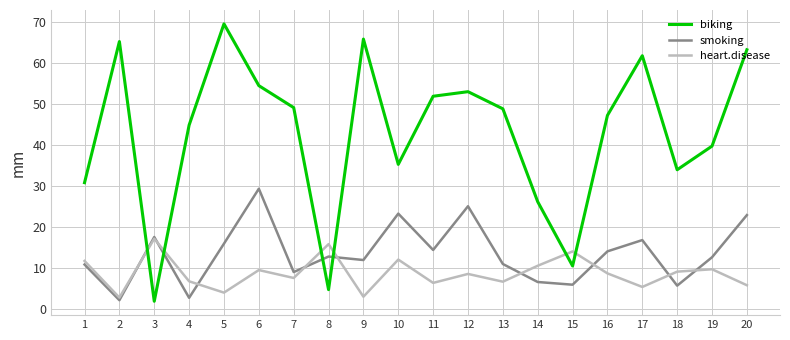

How many lines are shown in the chart?

3